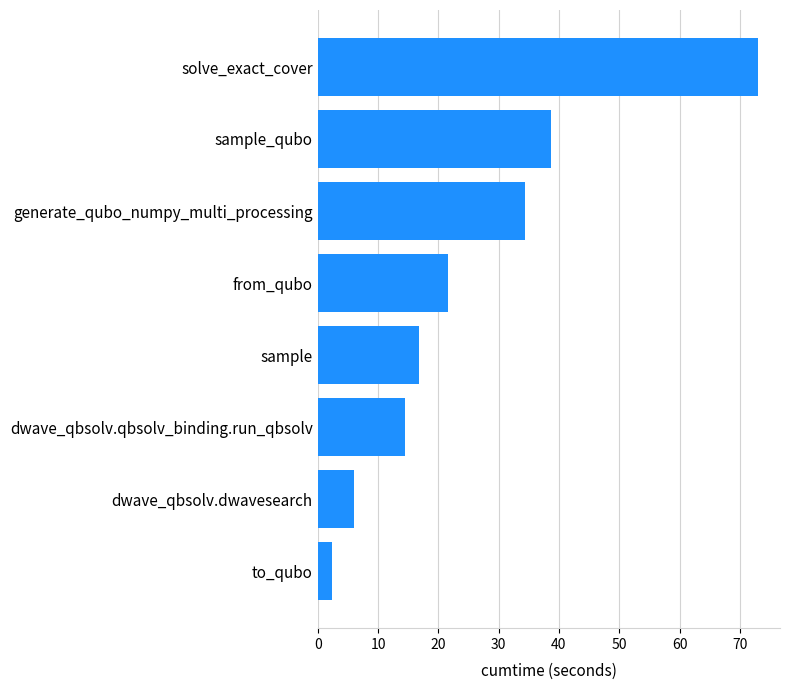

Which category has the lowest value across all series?

to_qubo